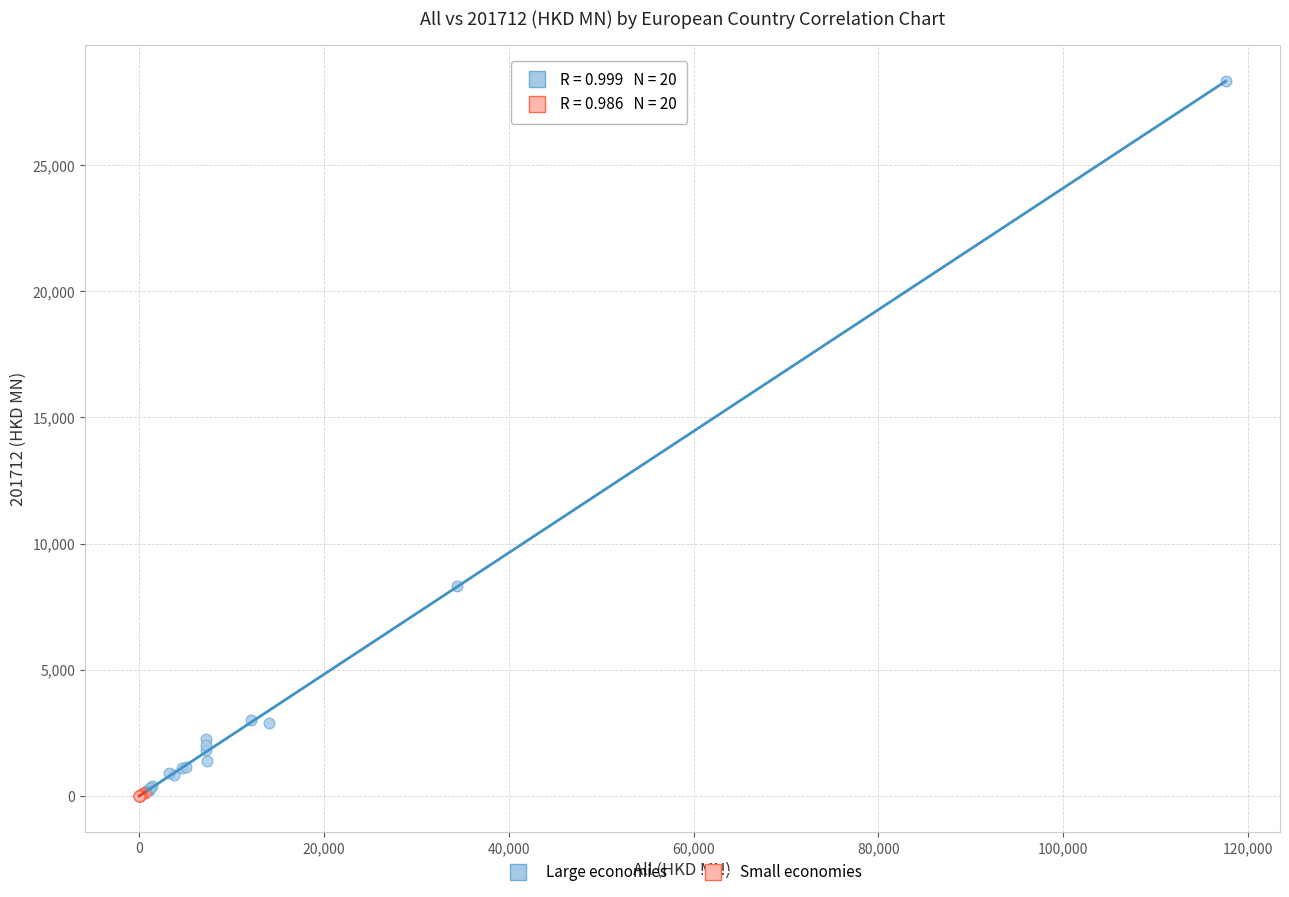

Which series has the widest spread of Y values?

Large economies